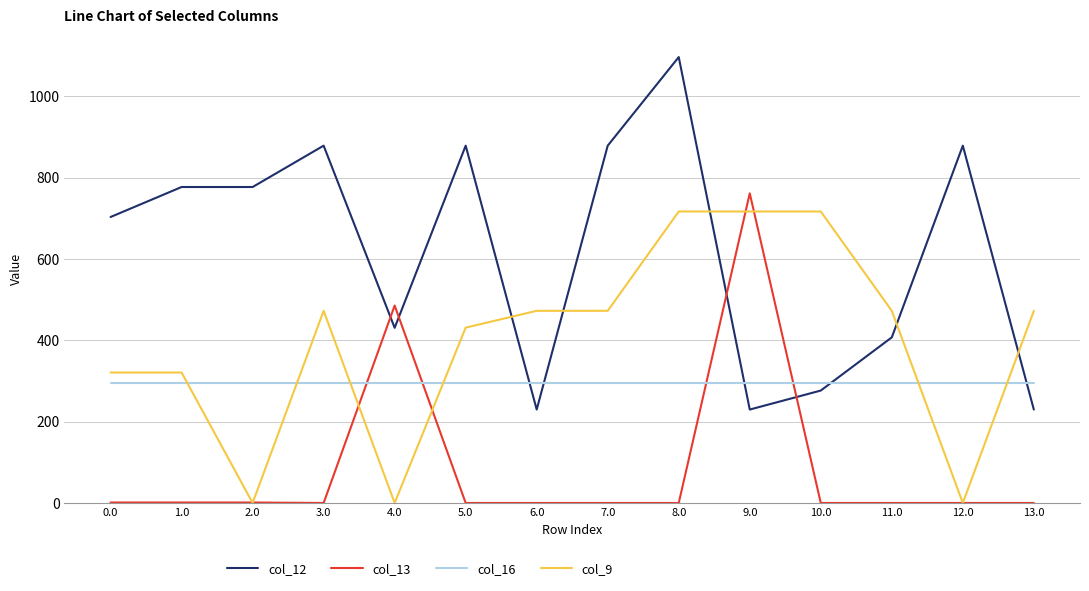

True or false: col_9 and col_16 intersect in this chart.

True